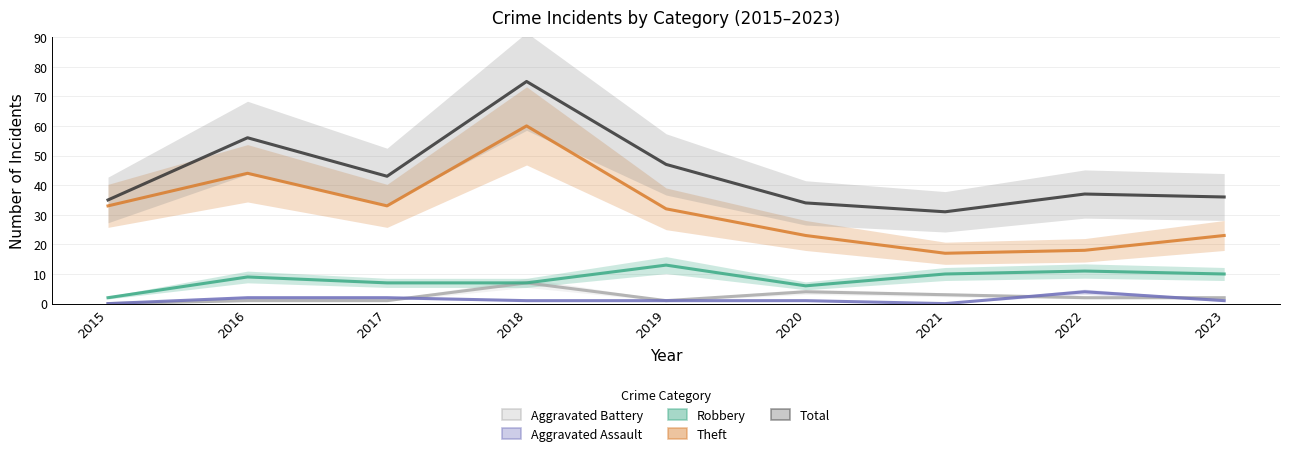

True or false: Total has a value of 118 at 2018.

False